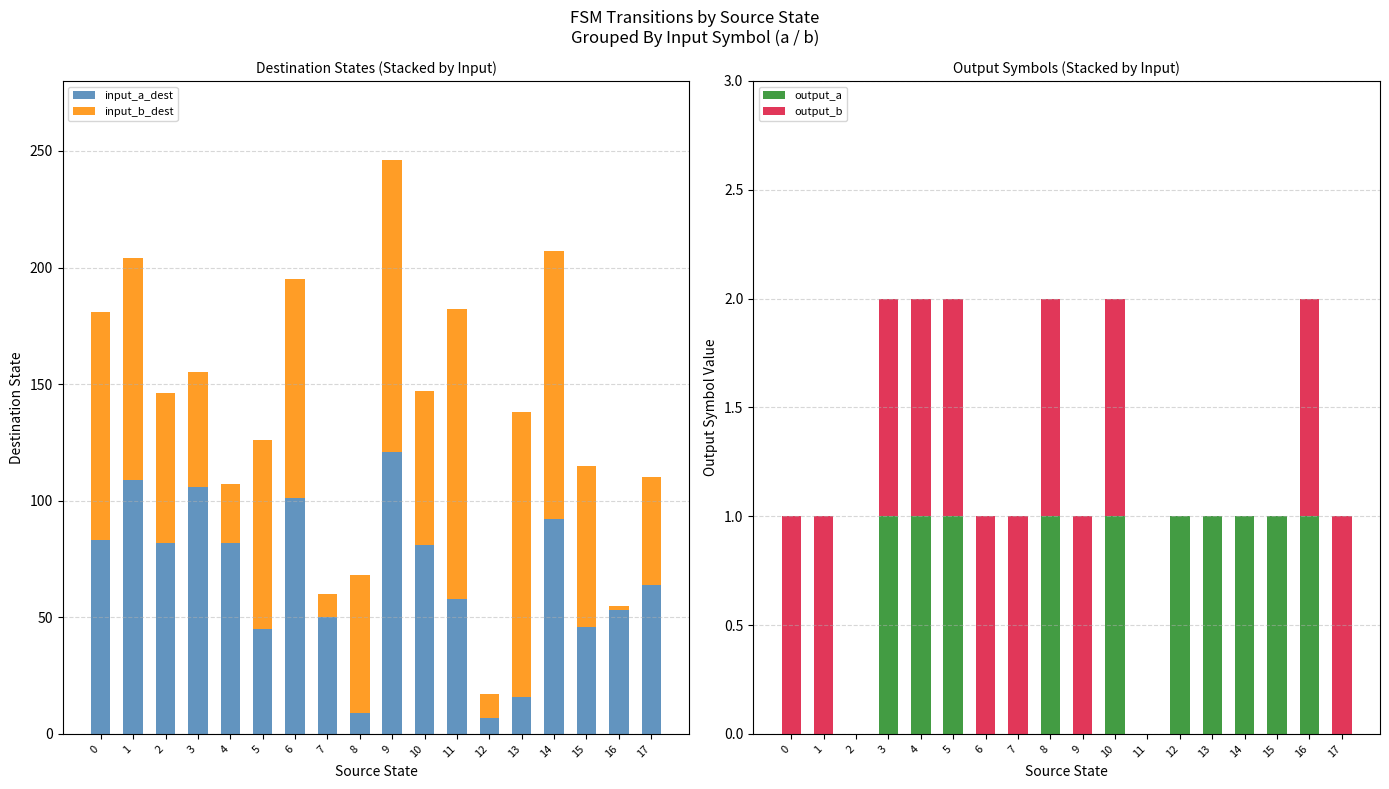

At which category does the chart reach its peak across all series?

9